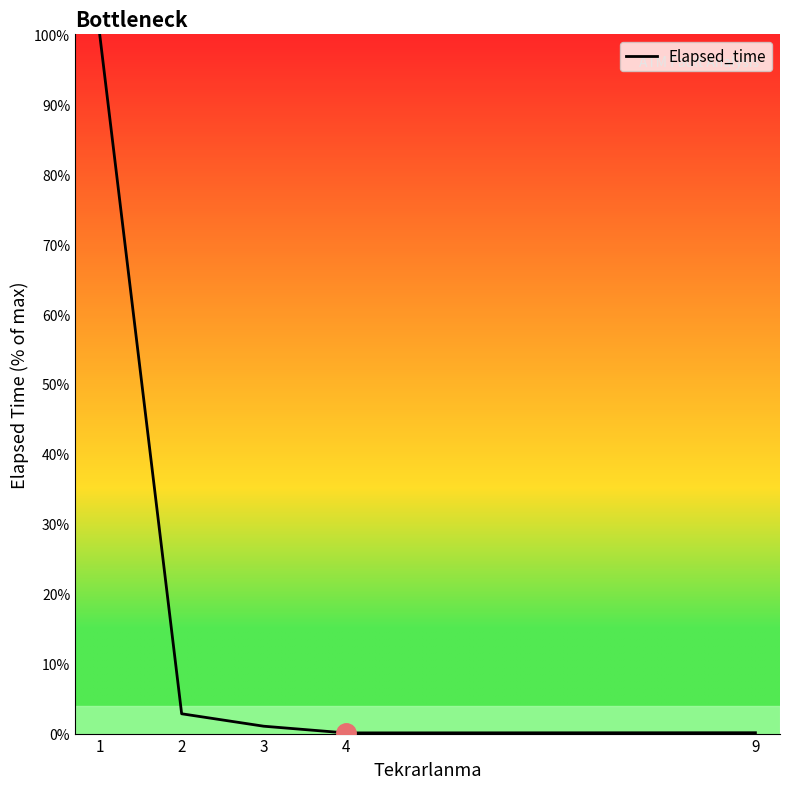

Is it true that the value at 2 is 2.8?

True